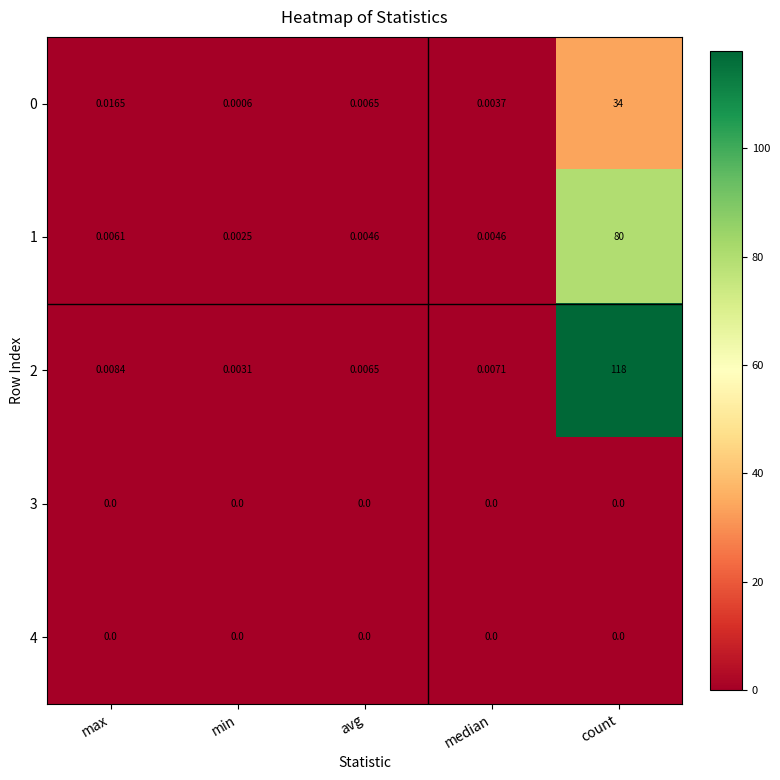

At which category is the sum across all series the highest?

count